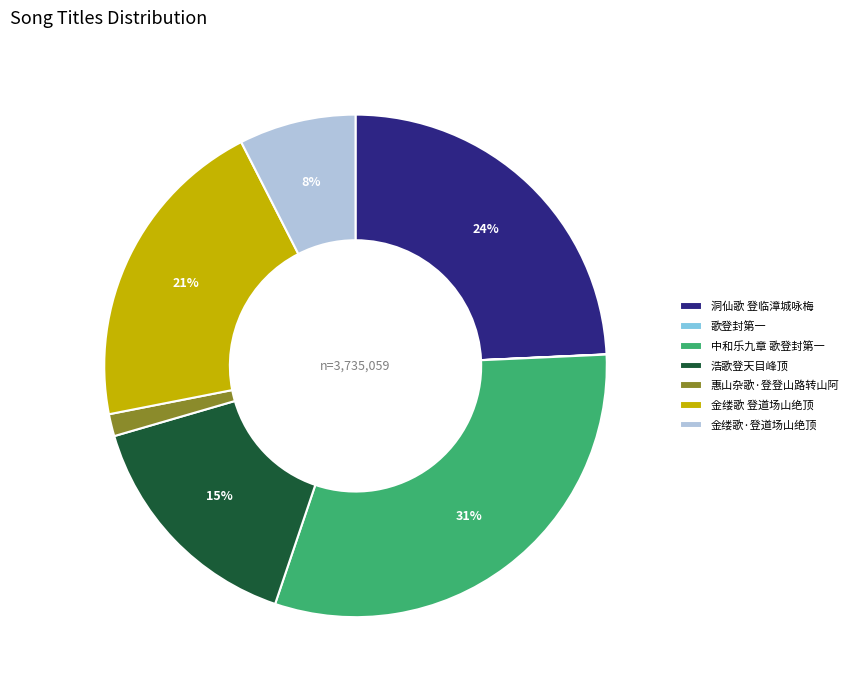

To the nearest percent, what percentage of the pie is 洞仙歌 登临漳城咏梅?

24%